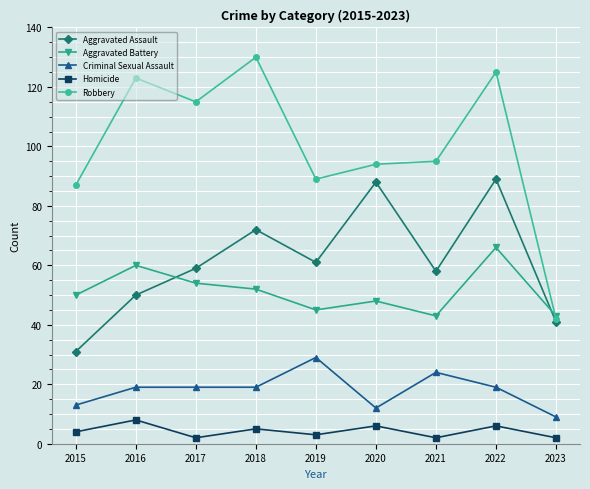

What is the sum of all Homicide values?

38